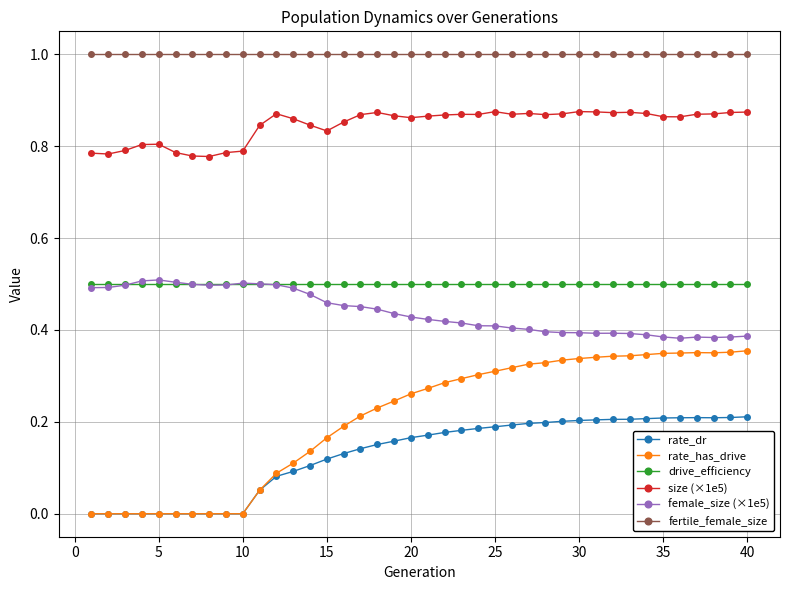

Which series has the largest range (max minus min)?

rate_has_drive